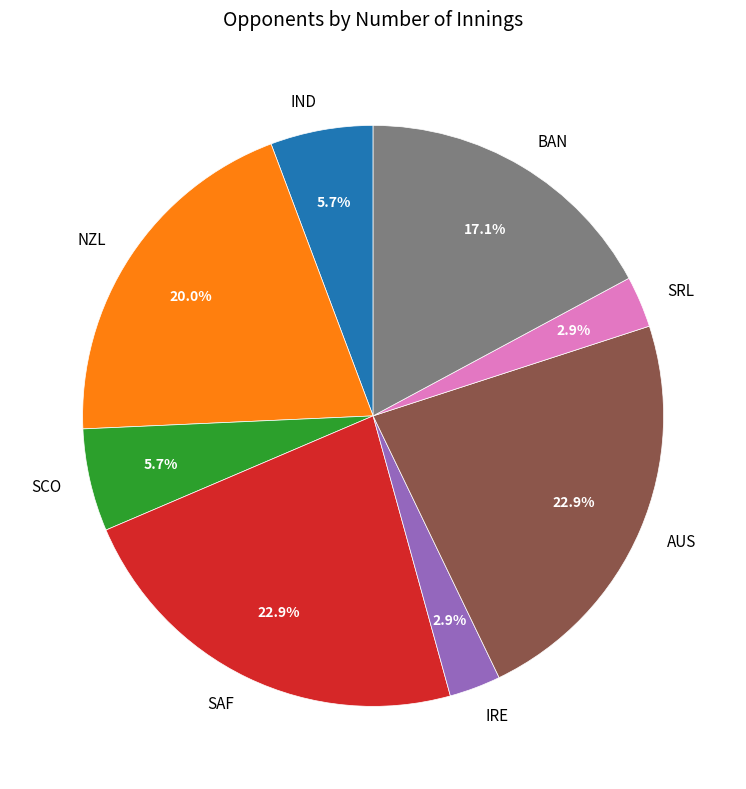

Do AUS and IND together represent more than half of the pie?

No